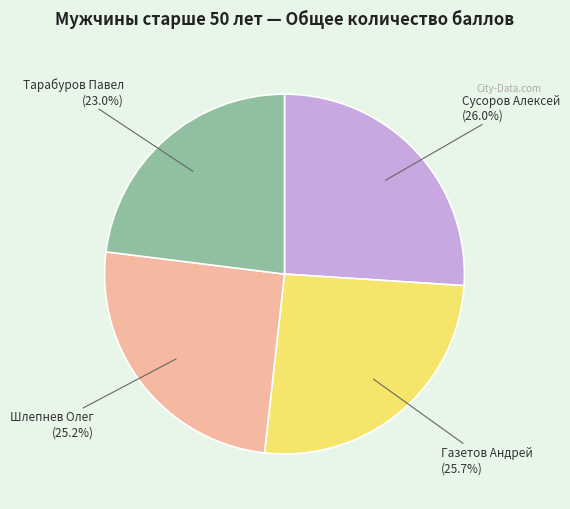

Is there a majority slice in this chart?

No